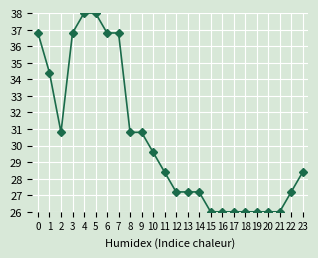

The chart shows a value of 39.6 at 21. True or false?

False